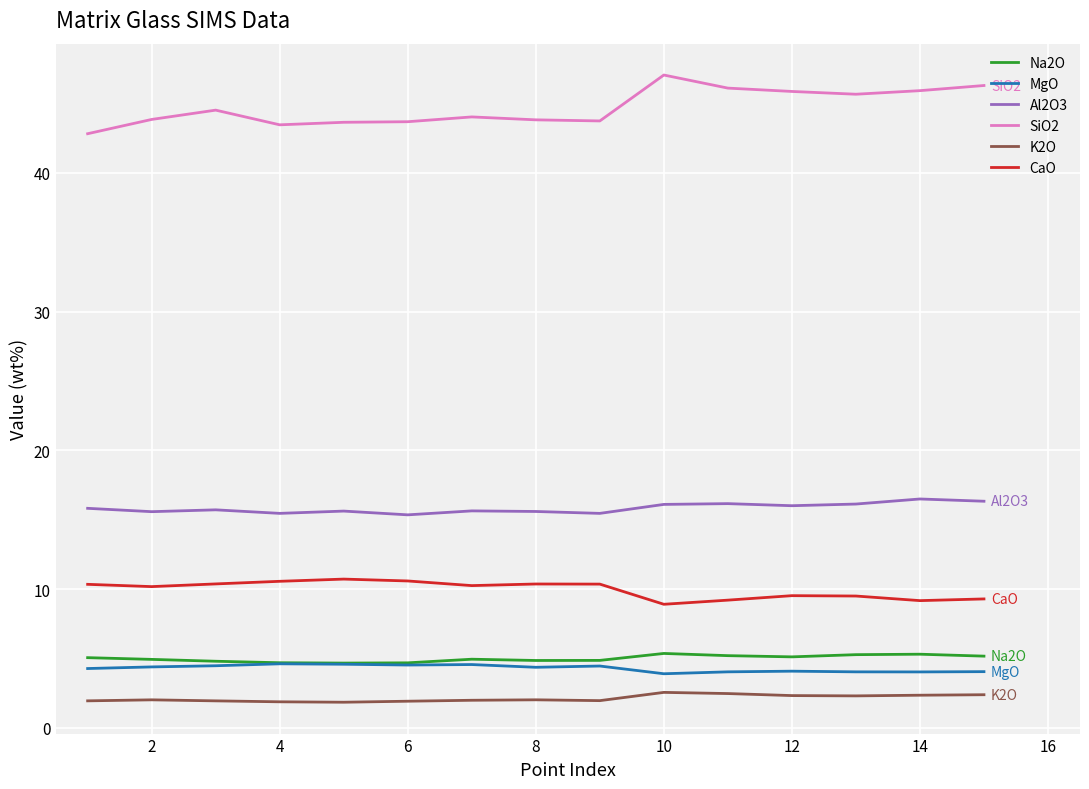

What is the lowest value of the Al2O3 series?

15.3